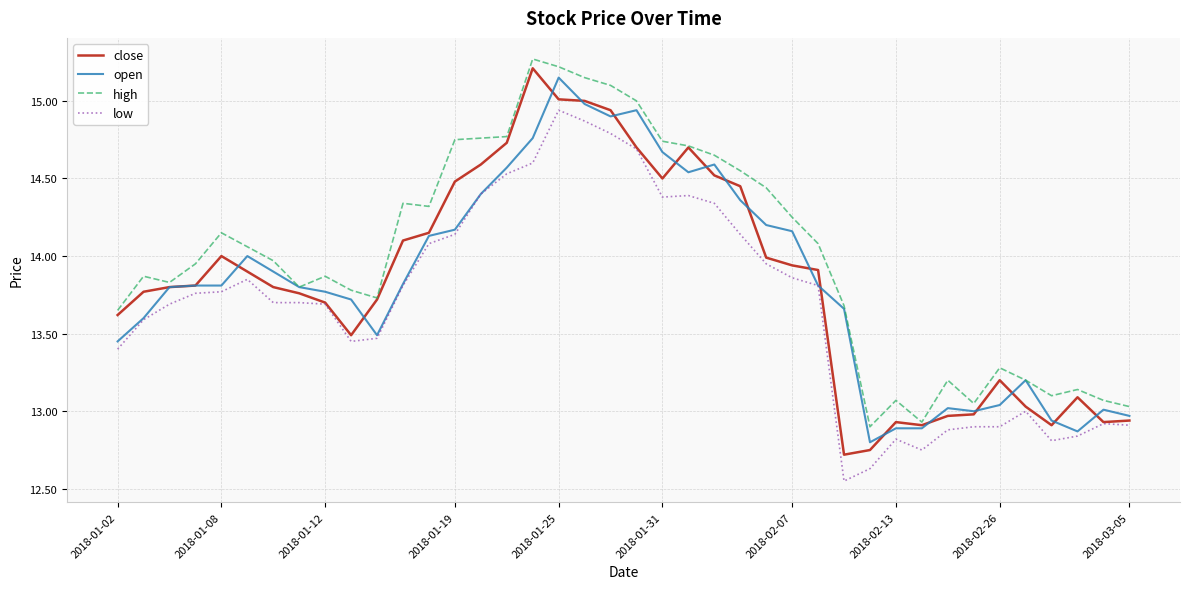

How many values in the high series exceed 13?

38